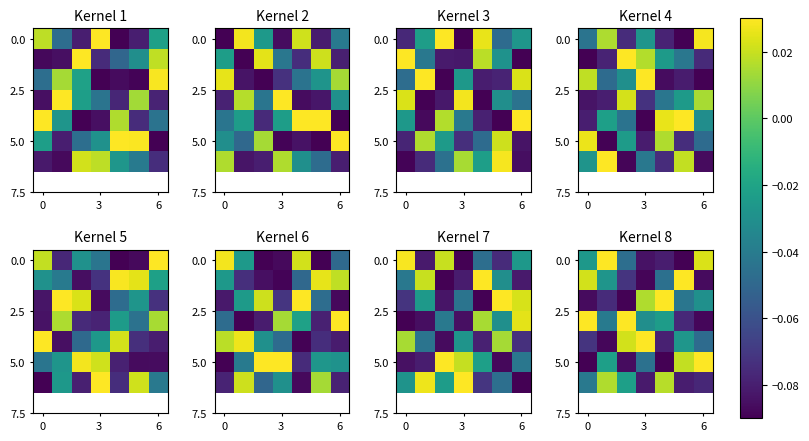

At which category is the sum across all series the highest?

3 